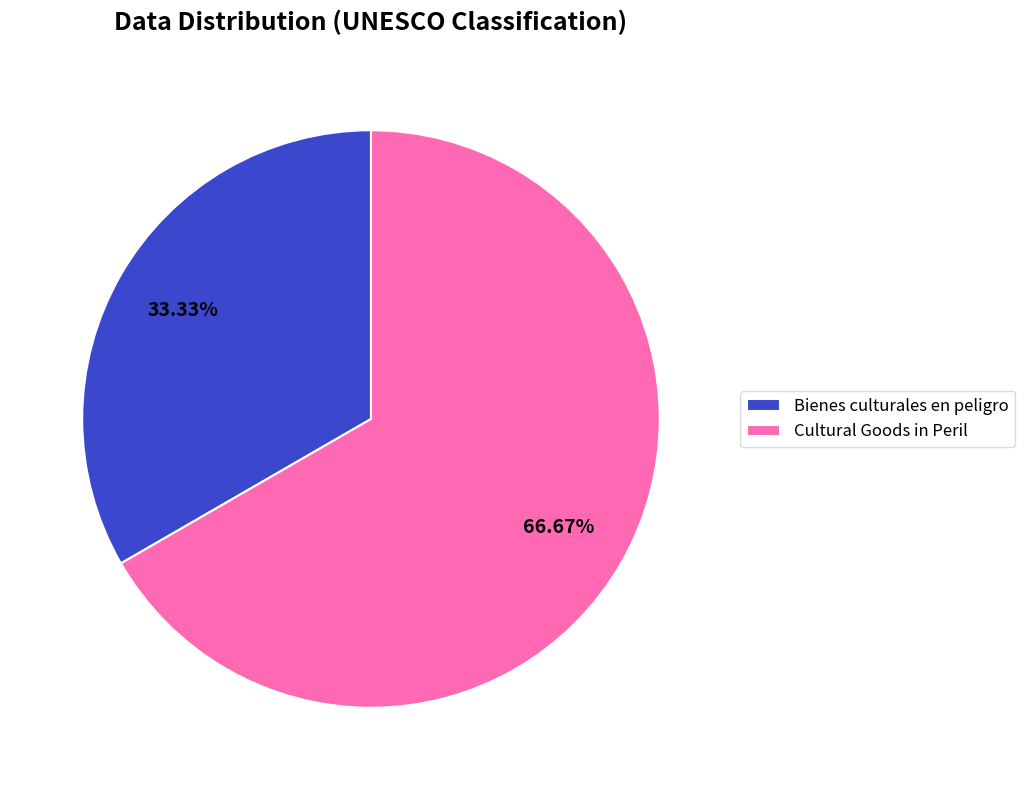

Rank the categories by value from lowest to highest.

Bienes culturales en peligro, Cultural Goods in Peril